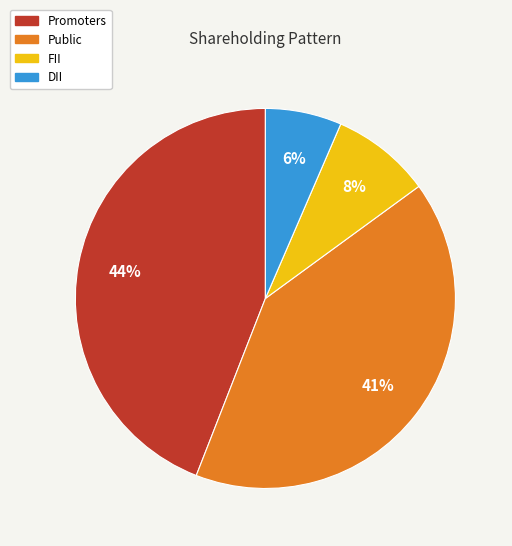

What percentage is the Public slice, to the nearest percent?

41%